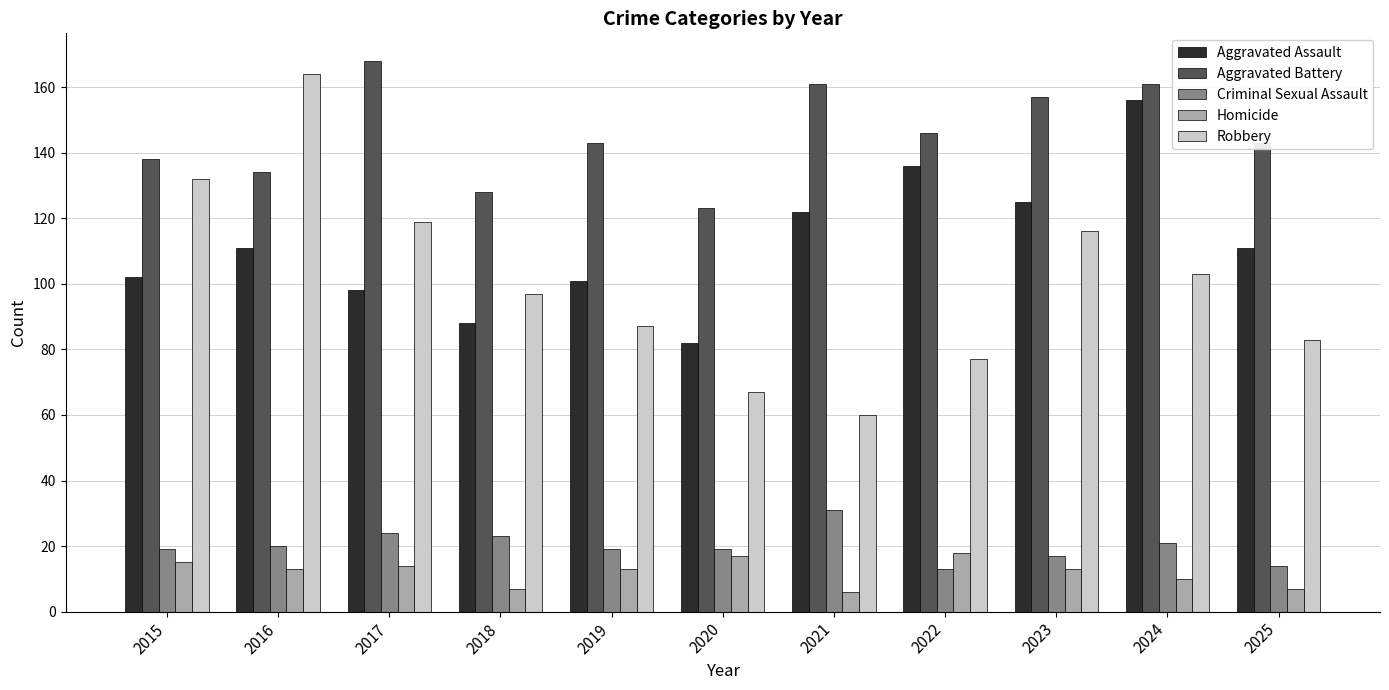

What is the sum of all Homicide values?

133